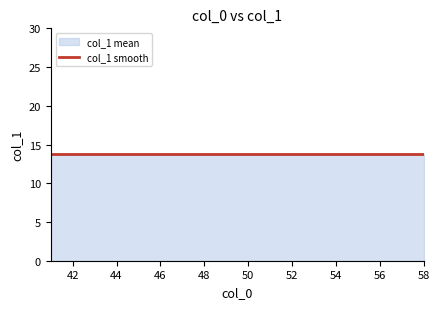

Where is col_1_mean nearest to the value 12?

43